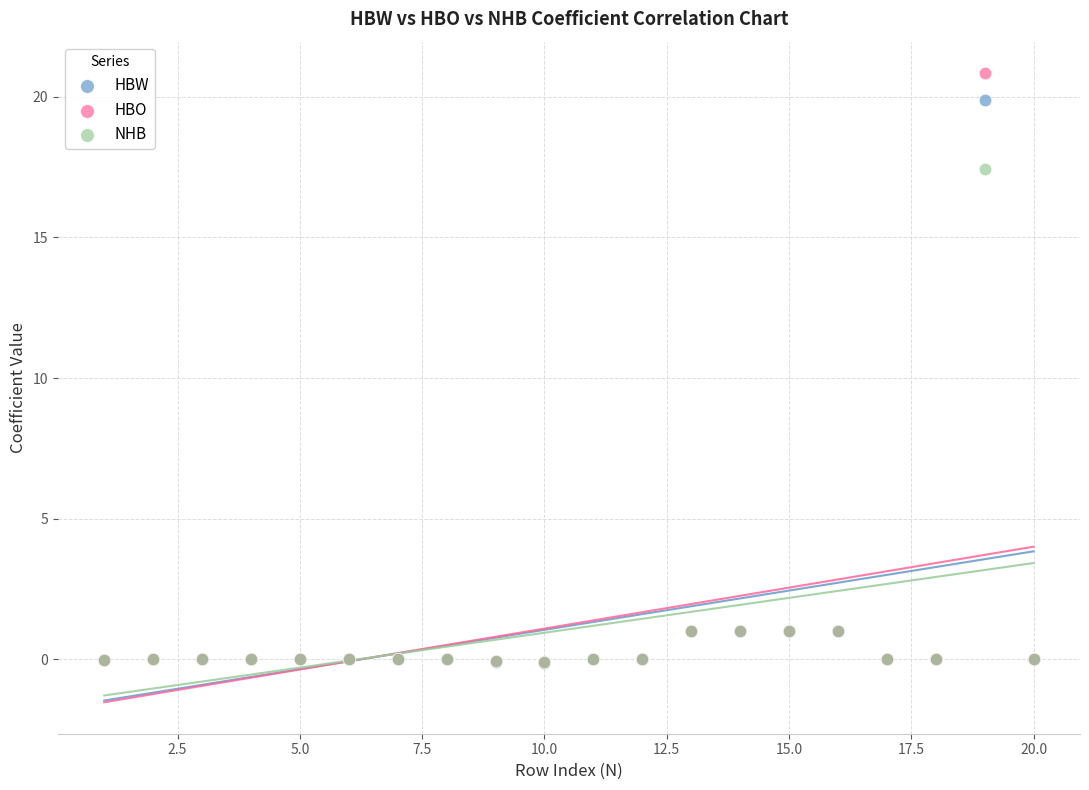

Across all series, what Y value is closest to 10?

17.5